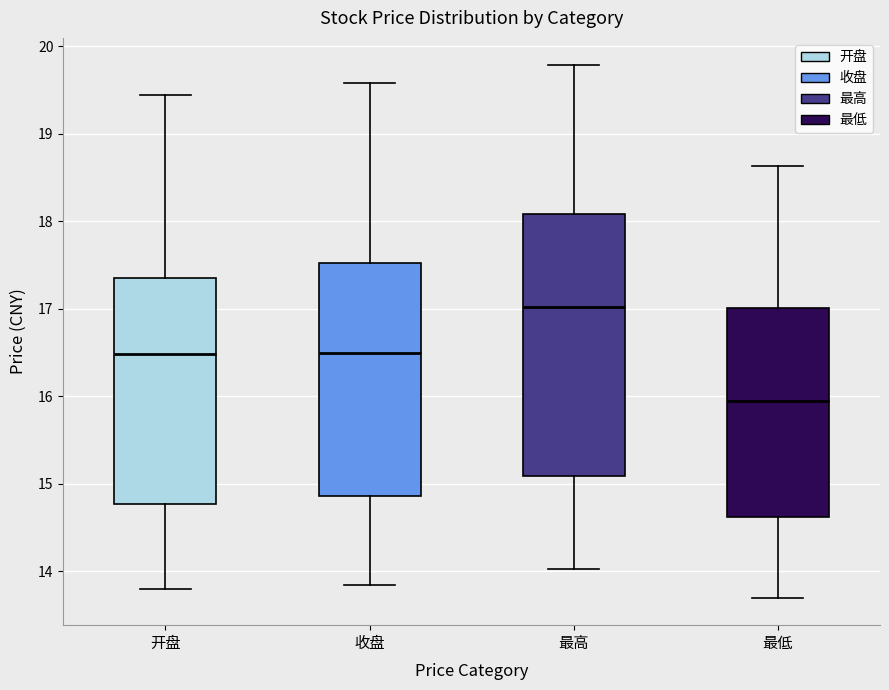

Which box's median line is the lowest?

最低